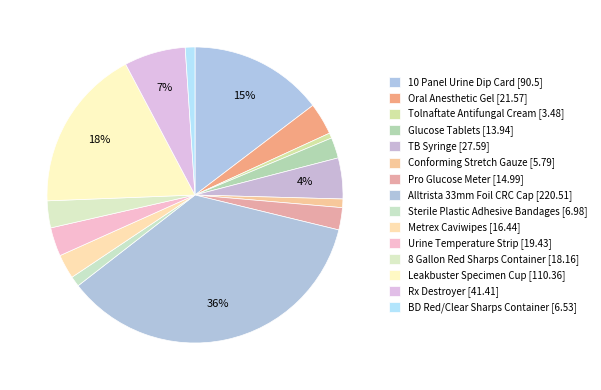

To the nearest percent, what is the average slice percentage?

7%